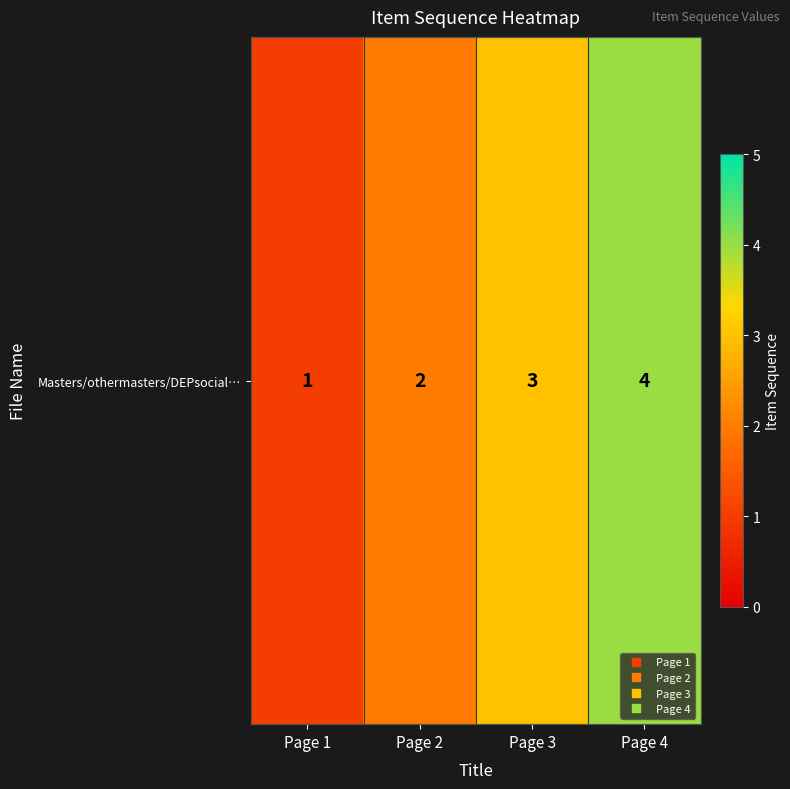

Is it true that the value at Page 4 is 6?

False